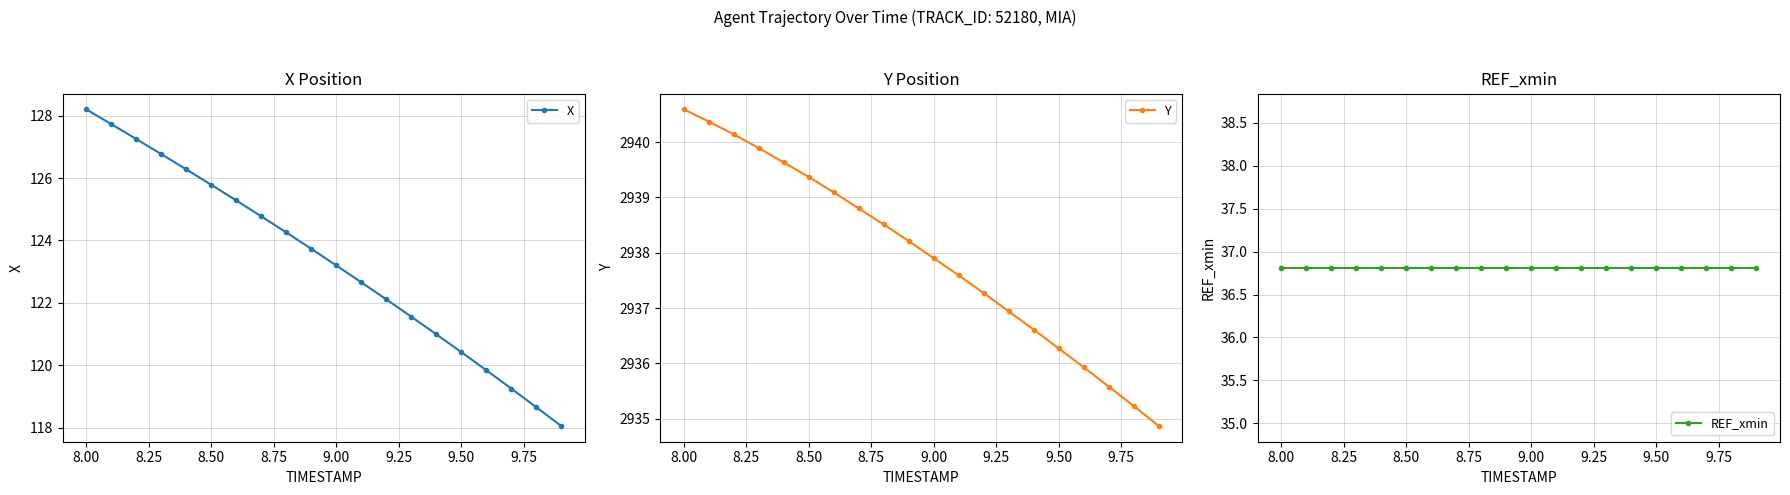

At how many categories does at least one series exceed 2460?

20